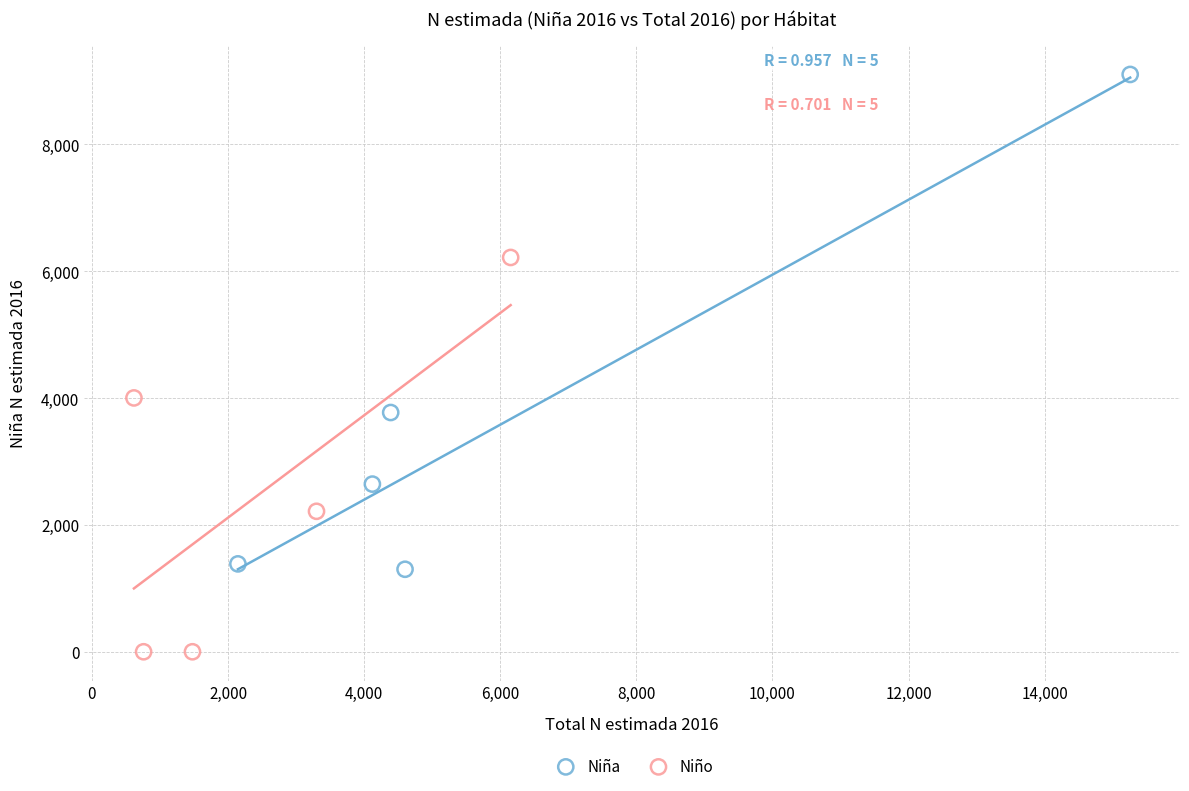

What are all the series names shown in the legend?

Niña, Niño